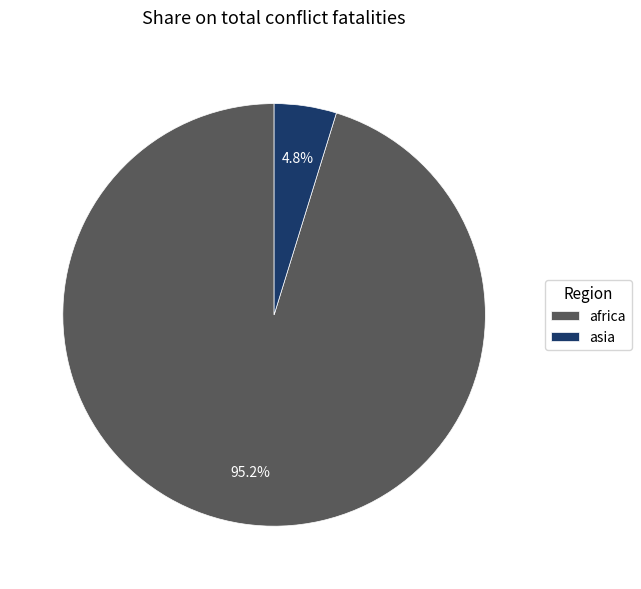

Which has a higher value, asia or africa?

africa